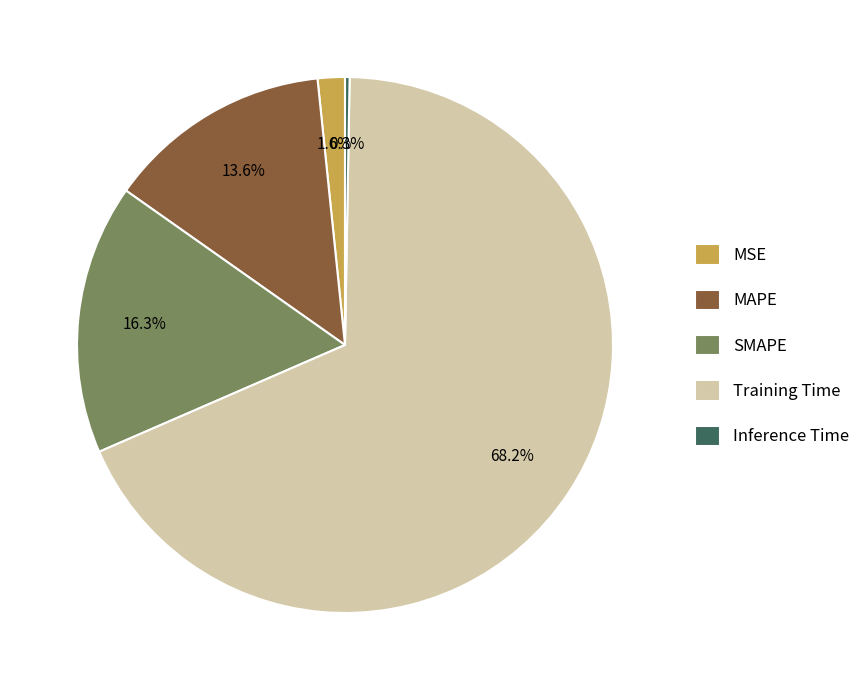

Does Training Time account for over 50% of the chart?

Yes